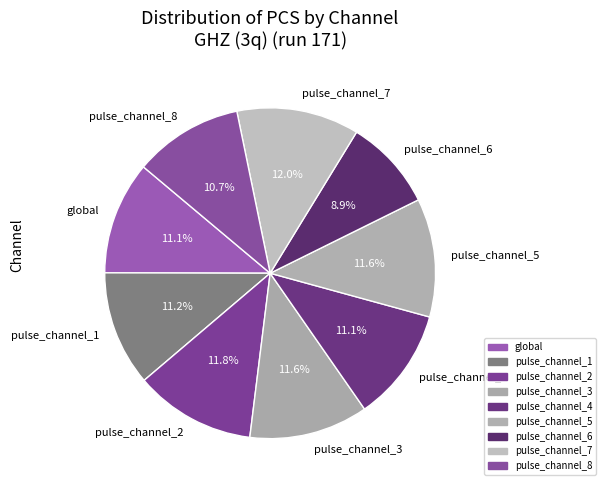

Between pulse_channel_1 and pulse_channel_6, which is larger?

pulse_channel_1